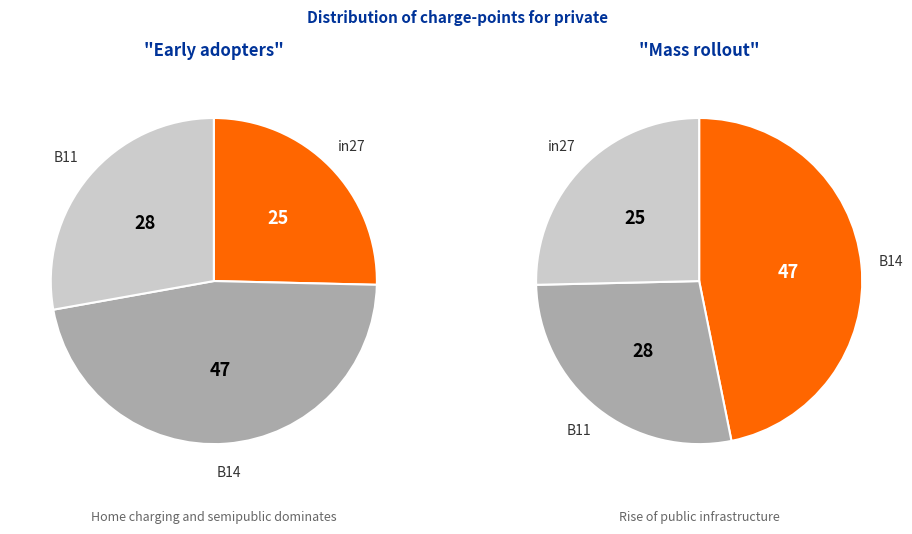

True or false: in27 accounts for 31% of the total.

False